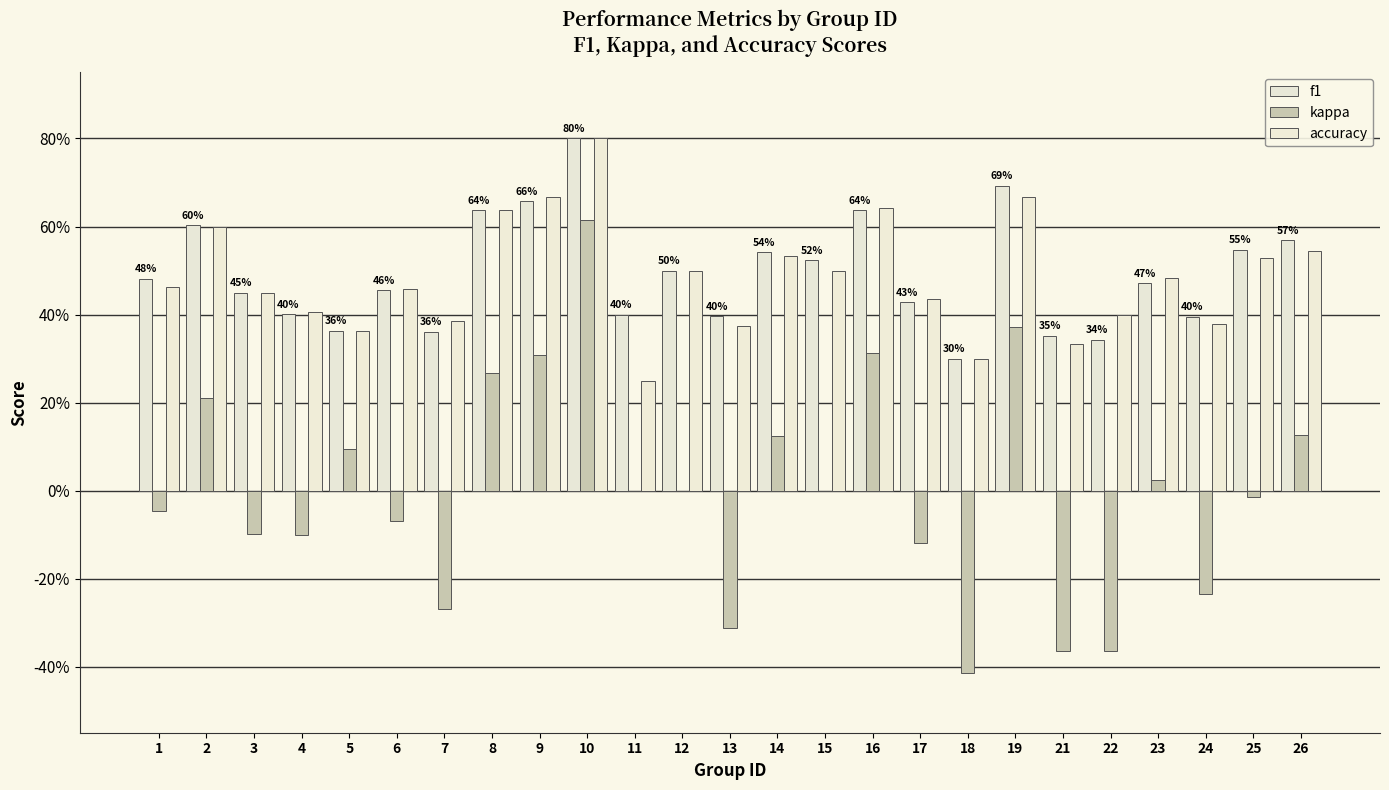

What is the value of the accuracy bar at the 17th from the left?

0.4